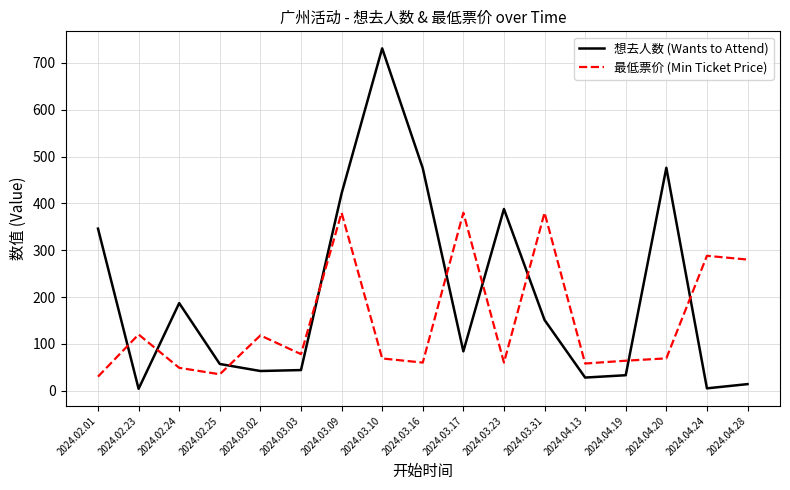

The value of 想去人数 (Wants to Attend) at 2024.04.13 is 28.0. True or false?

True